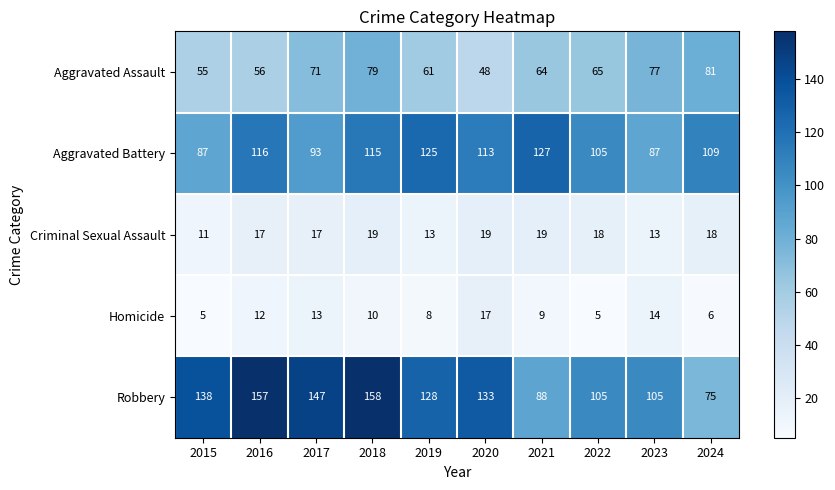

Rank the categories by Aggravated Assault value from highest to lowest.

2024, 2018, 2023, 2017, 2022, 2021, 2019, 2016, 2015, 2020